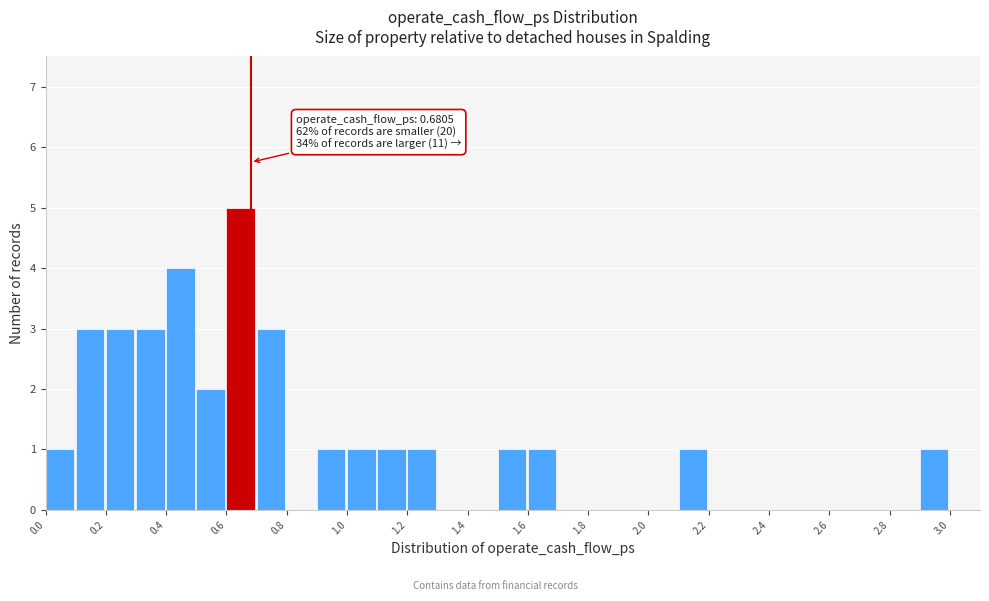

Which range on the x-axis has the tallest bar?

0.6 to 0.7